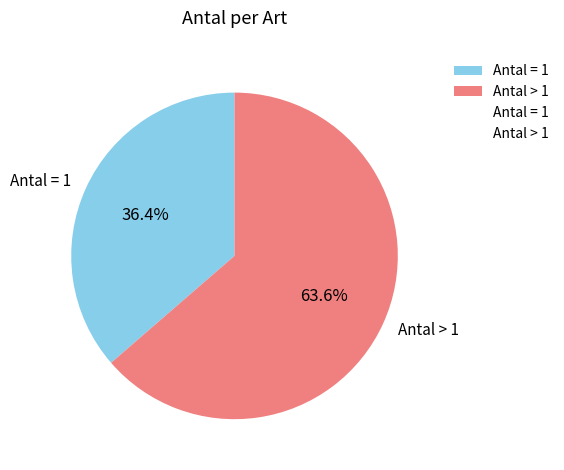

Rank the categories by value from highest to lowest.

Antal > 1, Antal = 1